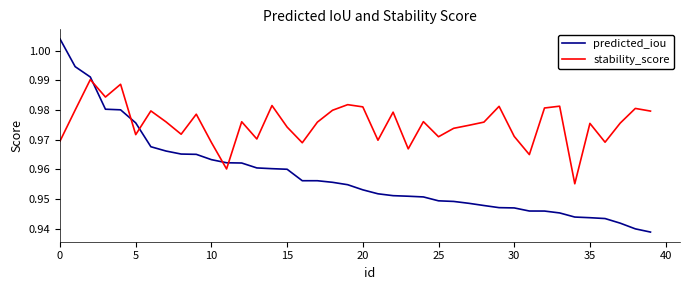

Which series has the widest spread of values?

predicted_iou